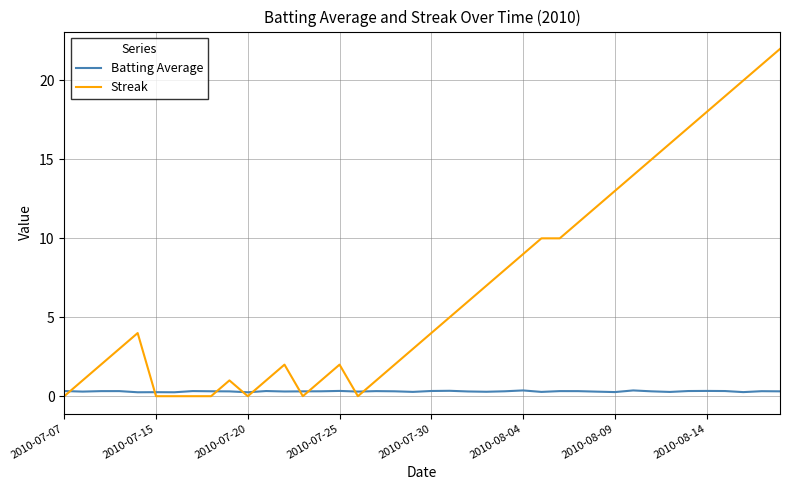

What is the highest value of the Streak series?

22.0